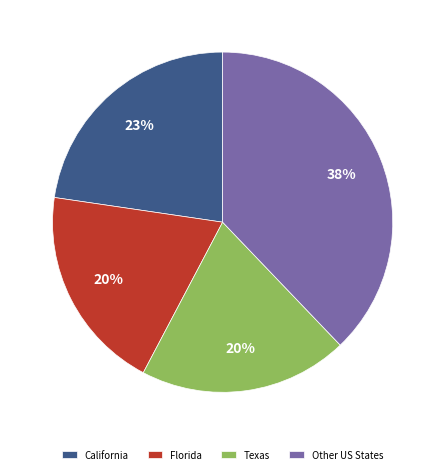

To the nearest percent, what is the average slice percentage?

25%